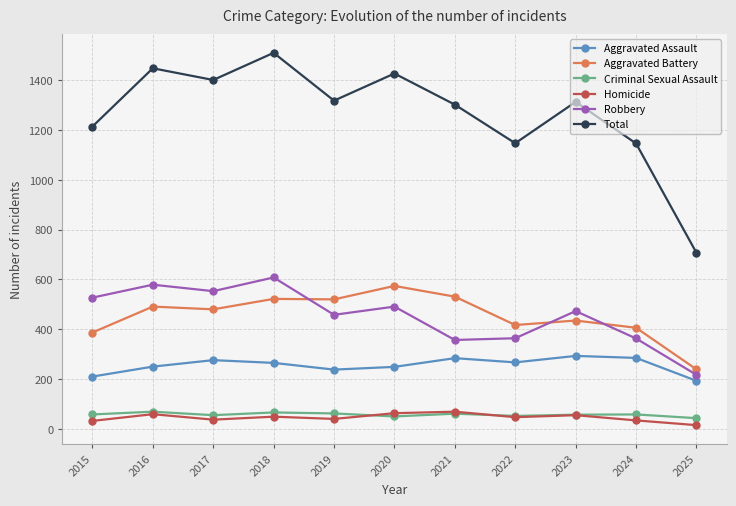

Count the number of categories in the chart.

11